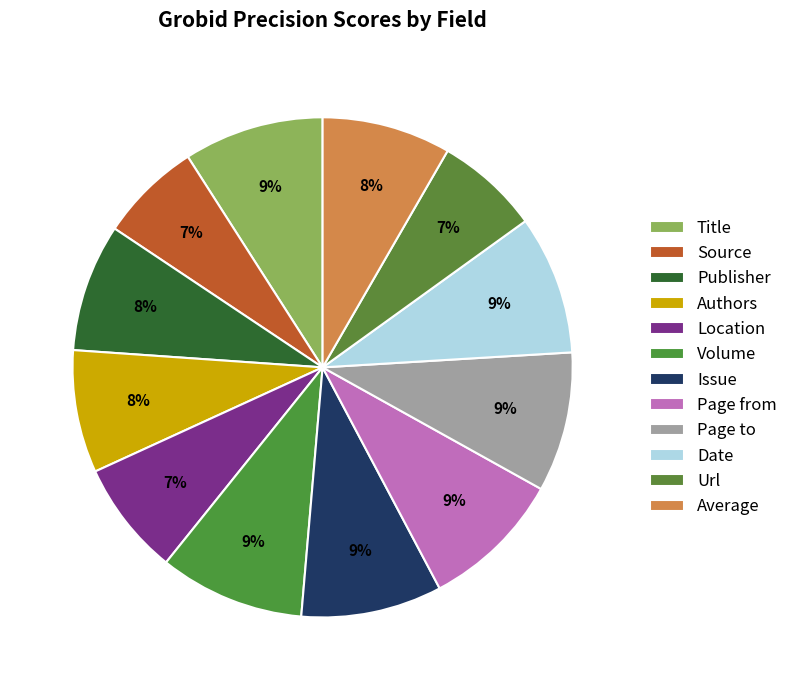

To the nearest percent, what percentage of the pie is Authors?

8%